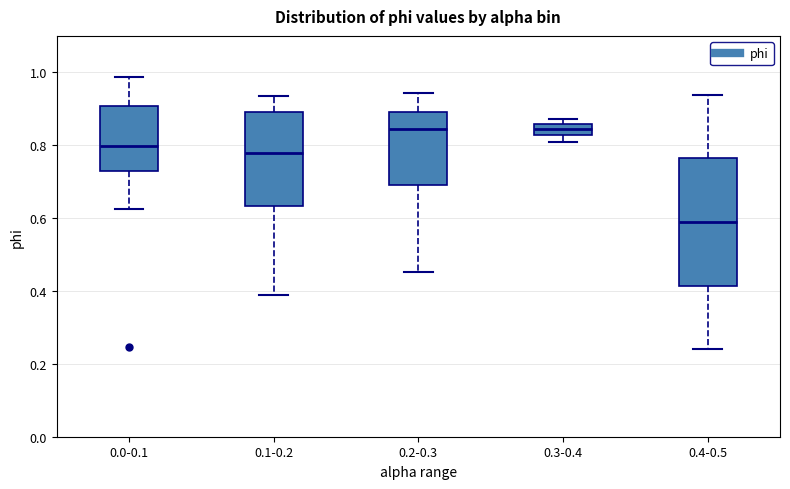

Which box is the tallest, from its lower edge to its upper edge?

0.4-0.5